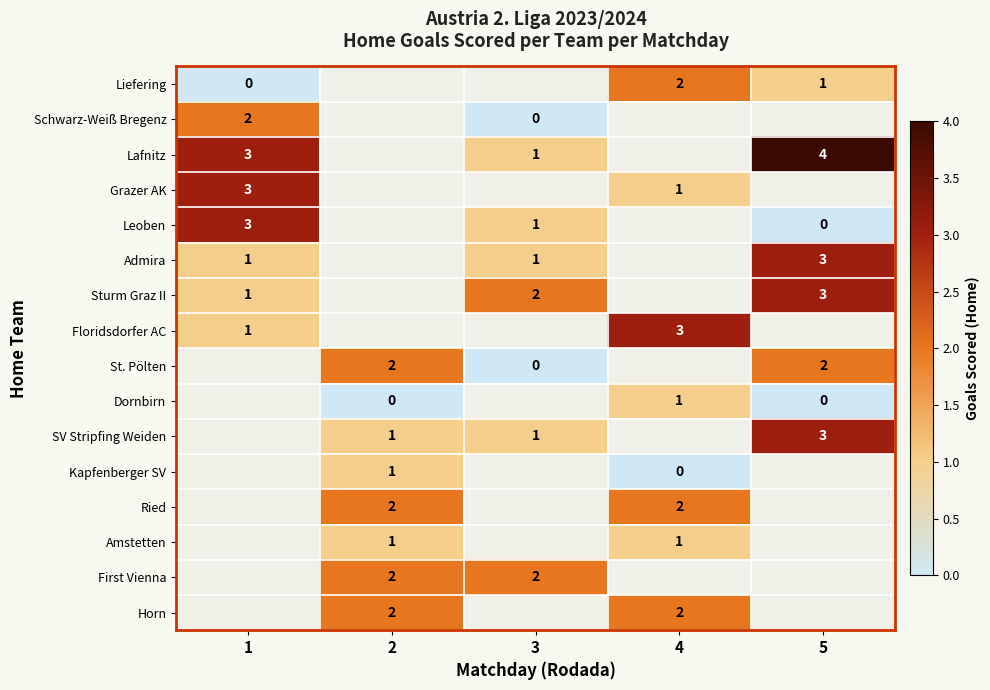

True or false: Liefering has a value of 1 at 5.

True